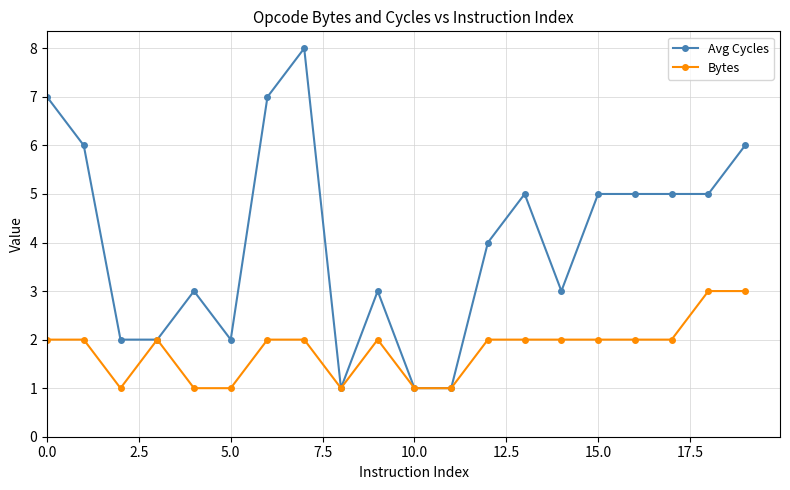

What are all the series names shown in the legend?

Avg Cycles, Bytes